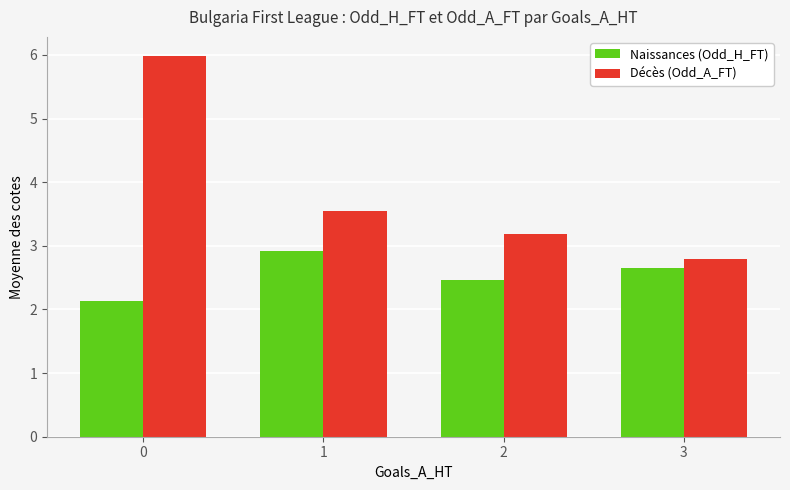

What are all the series names shown in the legend?

Naissances (Odd_H_FT), Décès (Odd_A_FT)